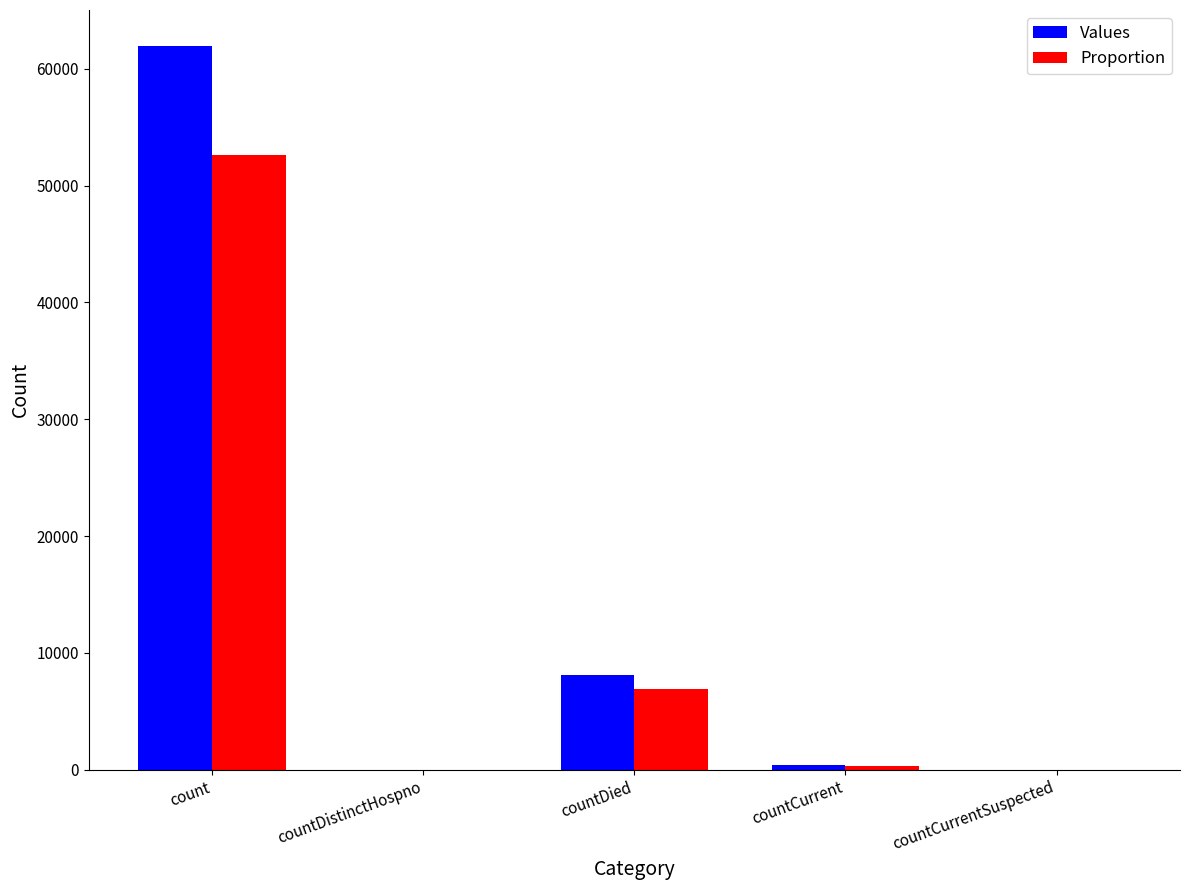

What is the difference between the Proportion values at countCurrentSuspected and countCurrent?

302.6